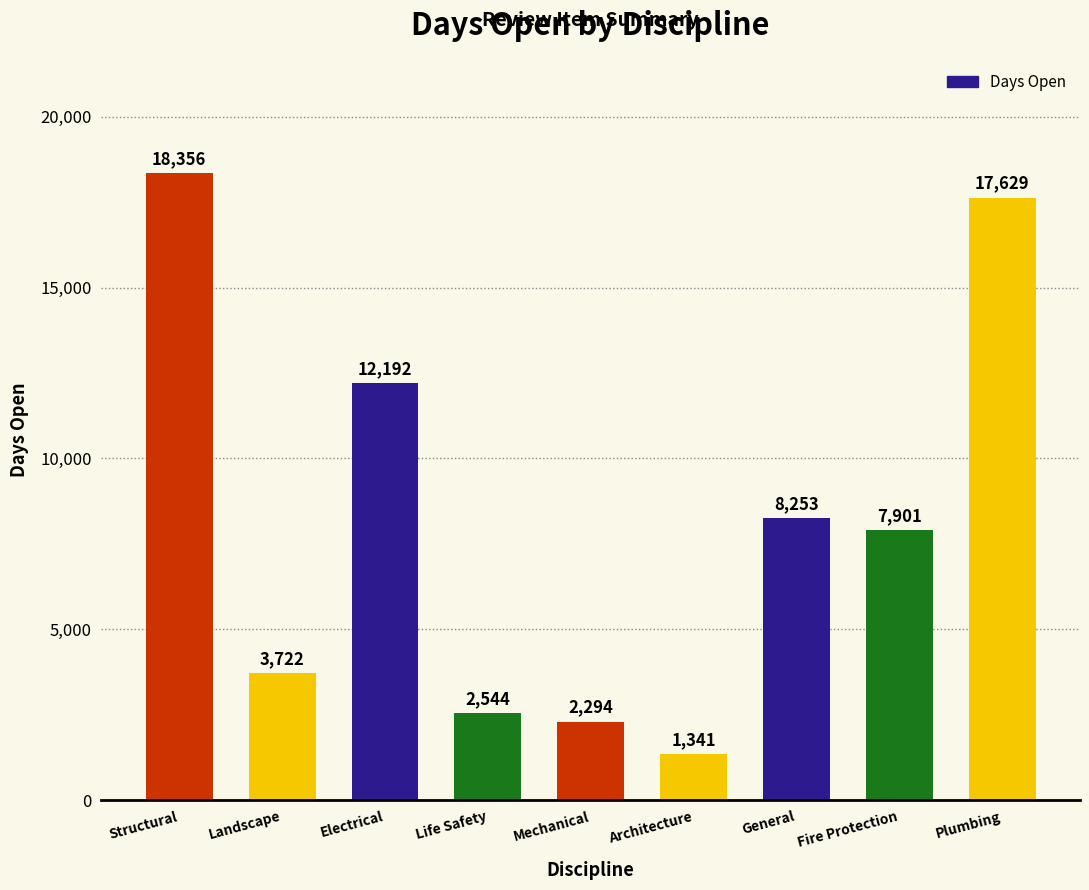

The chart shows a value of 17629 at Plumbing. True or false?

True